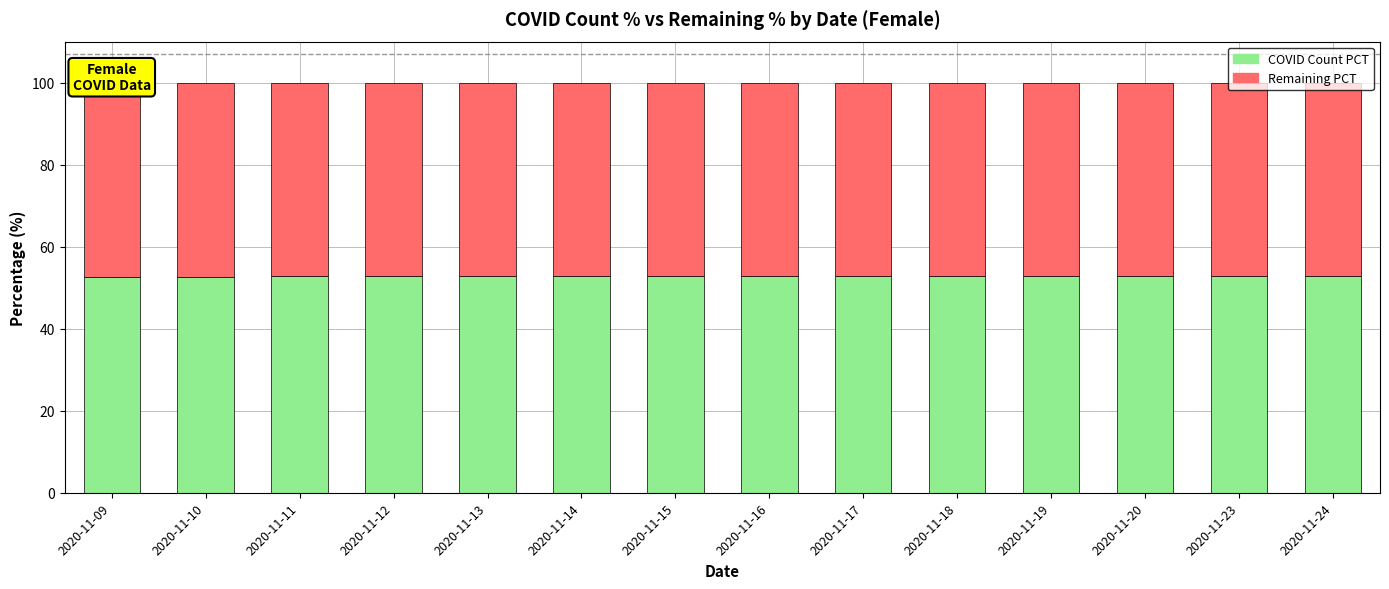

What is the total value across all series at 2020-11-17?

100.0